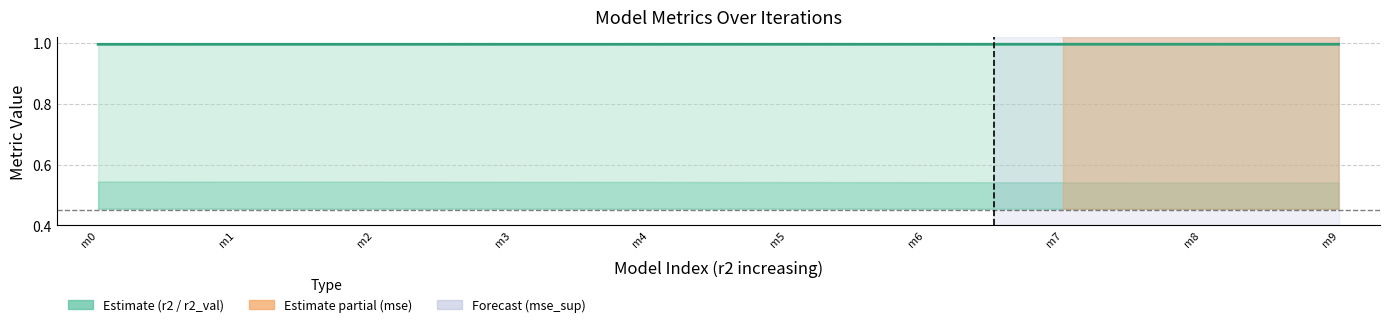

At which category does the chart reach its minimum across all series?

m0